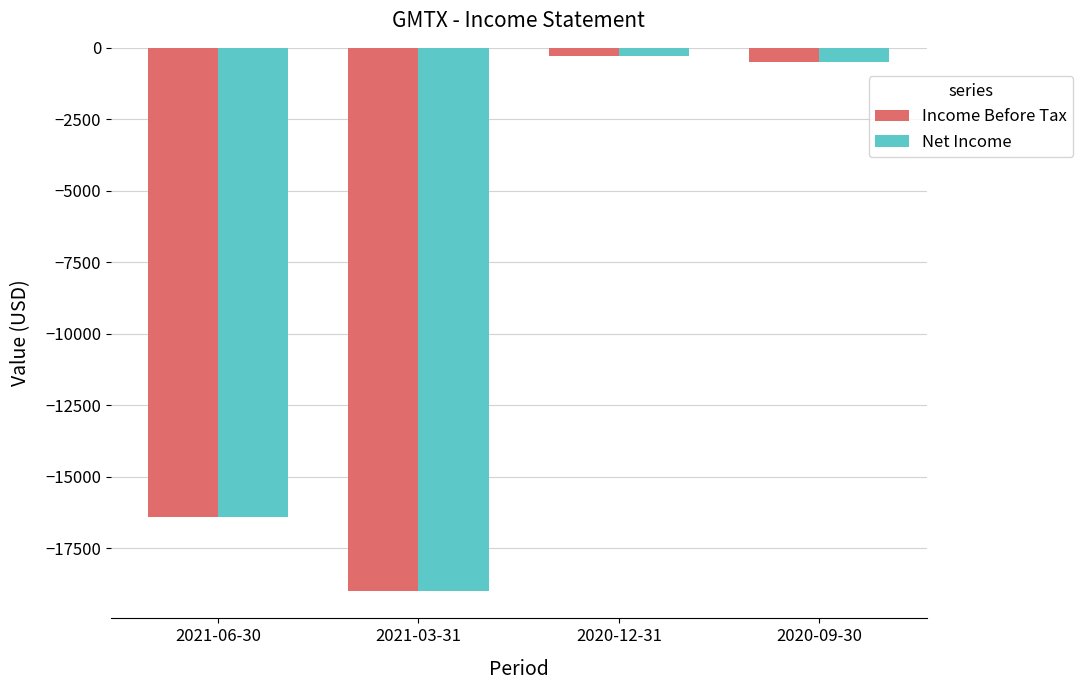

True or false: Income Before Tax has a value of -27915 at 2021-06-30.

False